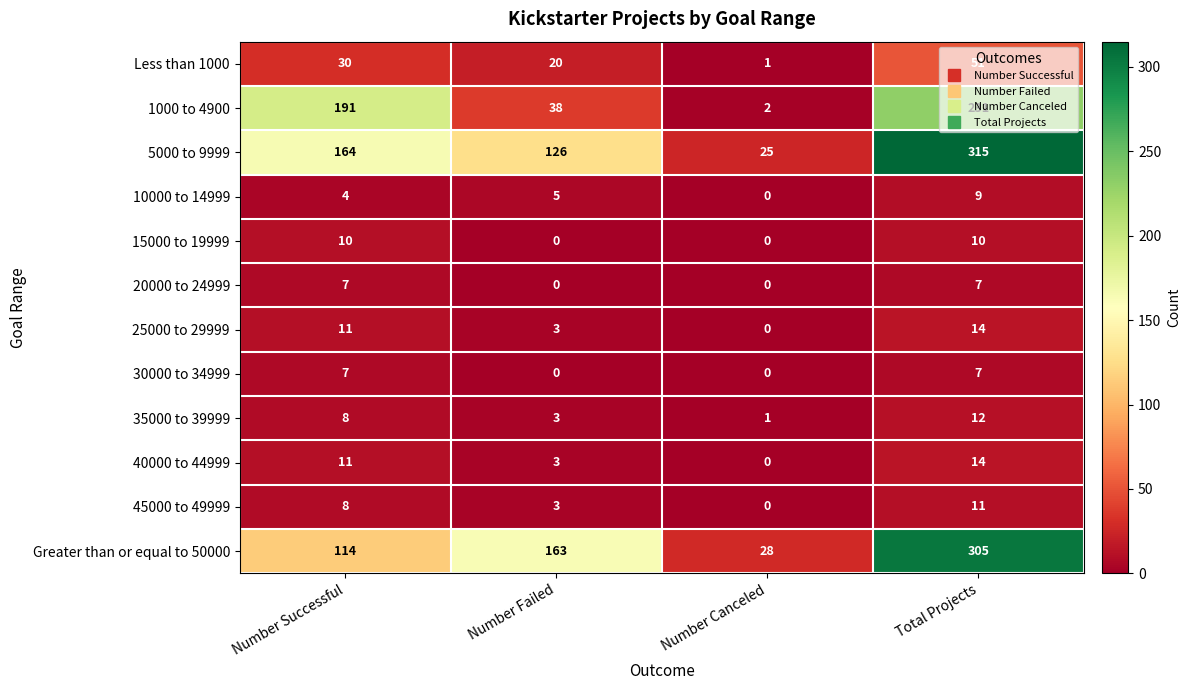

What is the difference between the second highest and second lowest values in the 35000 to 39999 series?

5